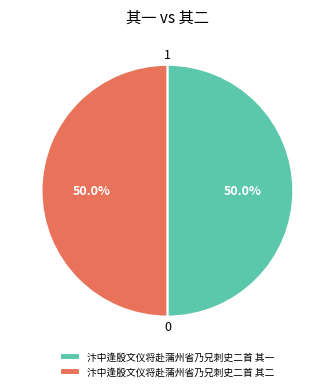

How much of the chart is everything except 汴中逢殷文仪将赴蒲州省乃兄刺史二首 其一?

50.0%